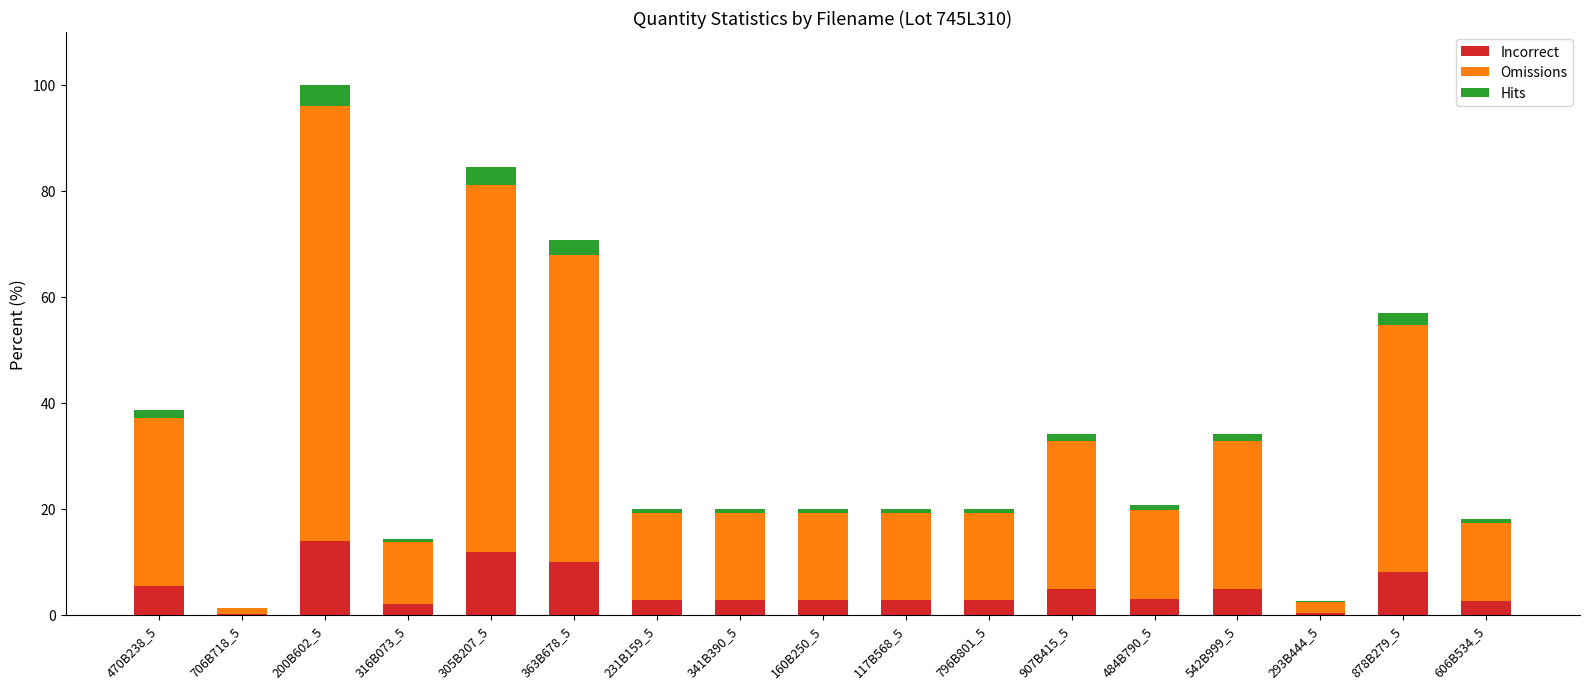

At which category is the sum across all series the highest?

200B602_5